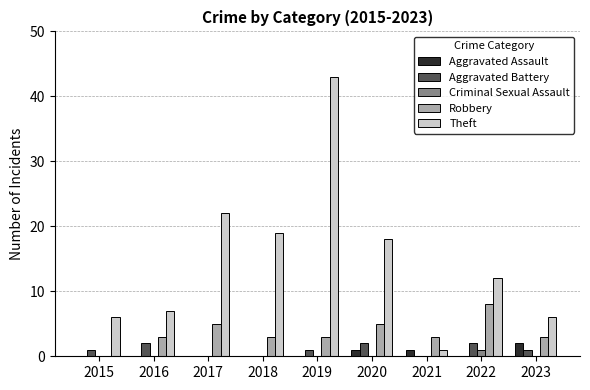

How many categories are shown in the chart?

9